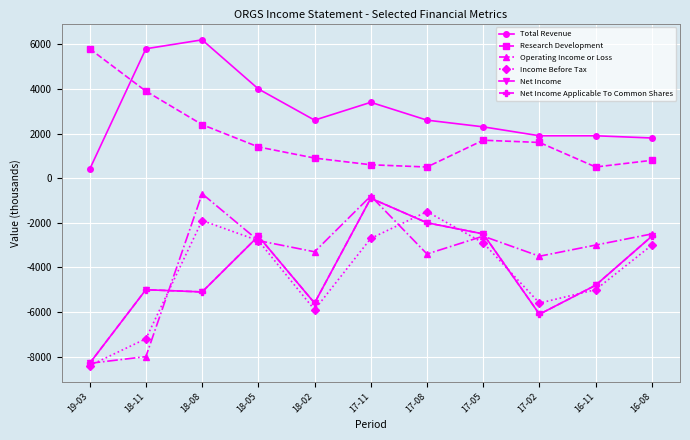

What position from the left is 17-02?

9